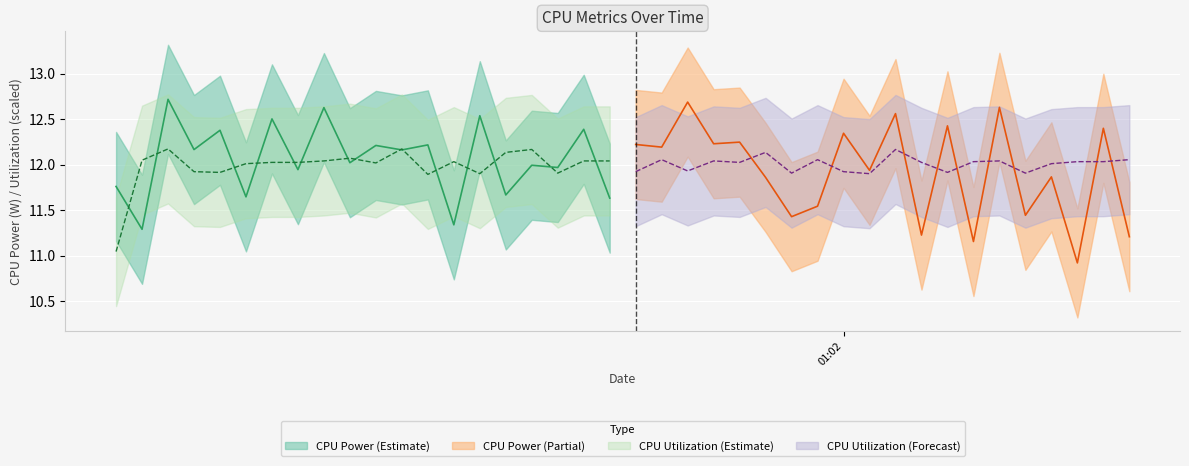

What is the minimum value for CPU Power?

10.9